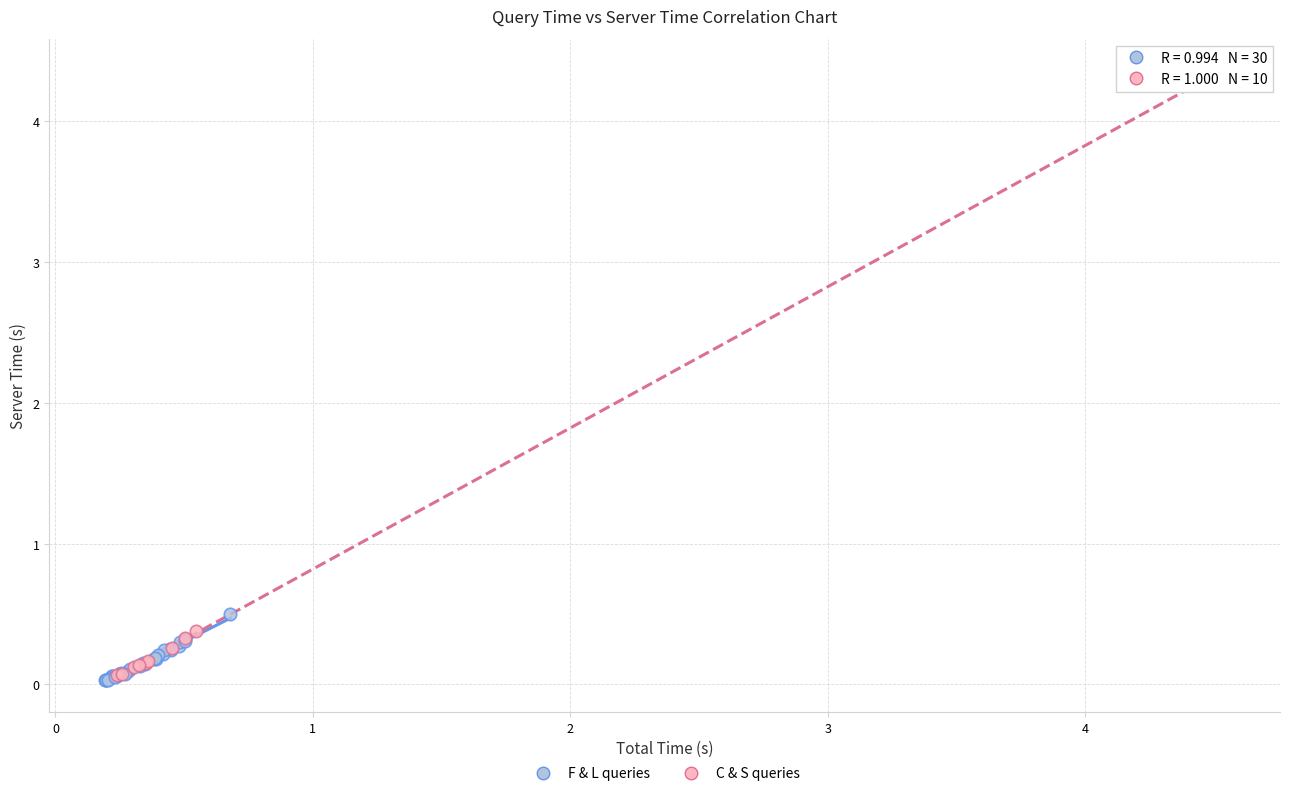

What are all the series names shown in the legend?

F & L queries, C & S queries